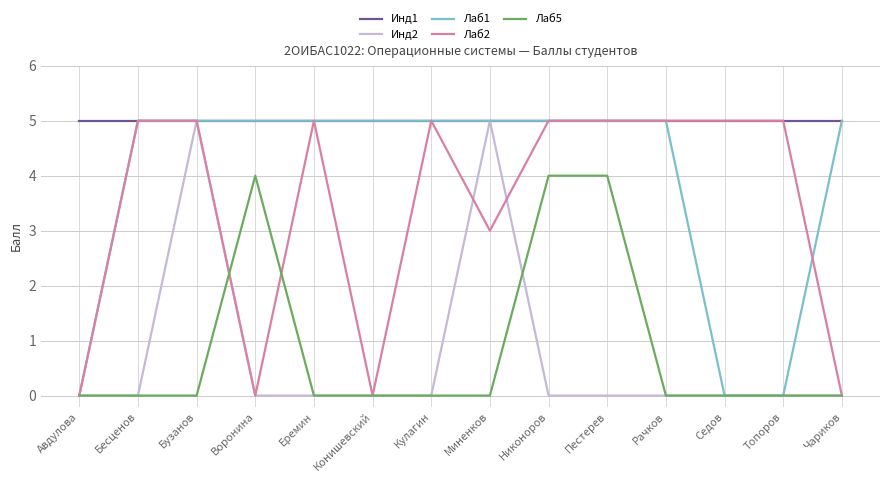

Which series has the largest total across all categories?

Инд1